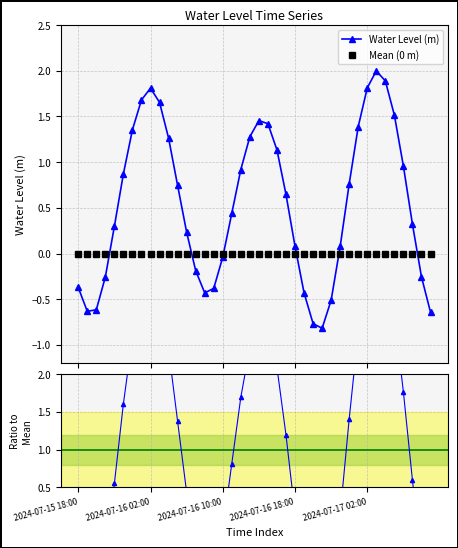

What is the minimum value for Water Level (m)?

-0.8